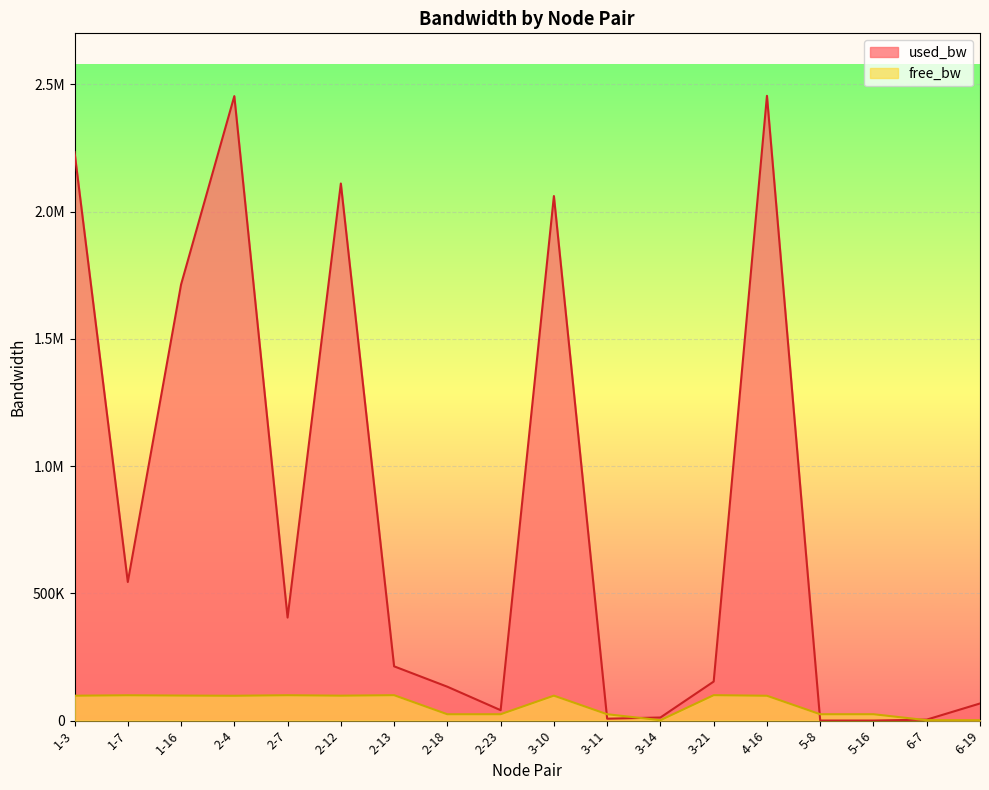

What is the difference between the second highest and minimum values in the free_bw series?

98304.0